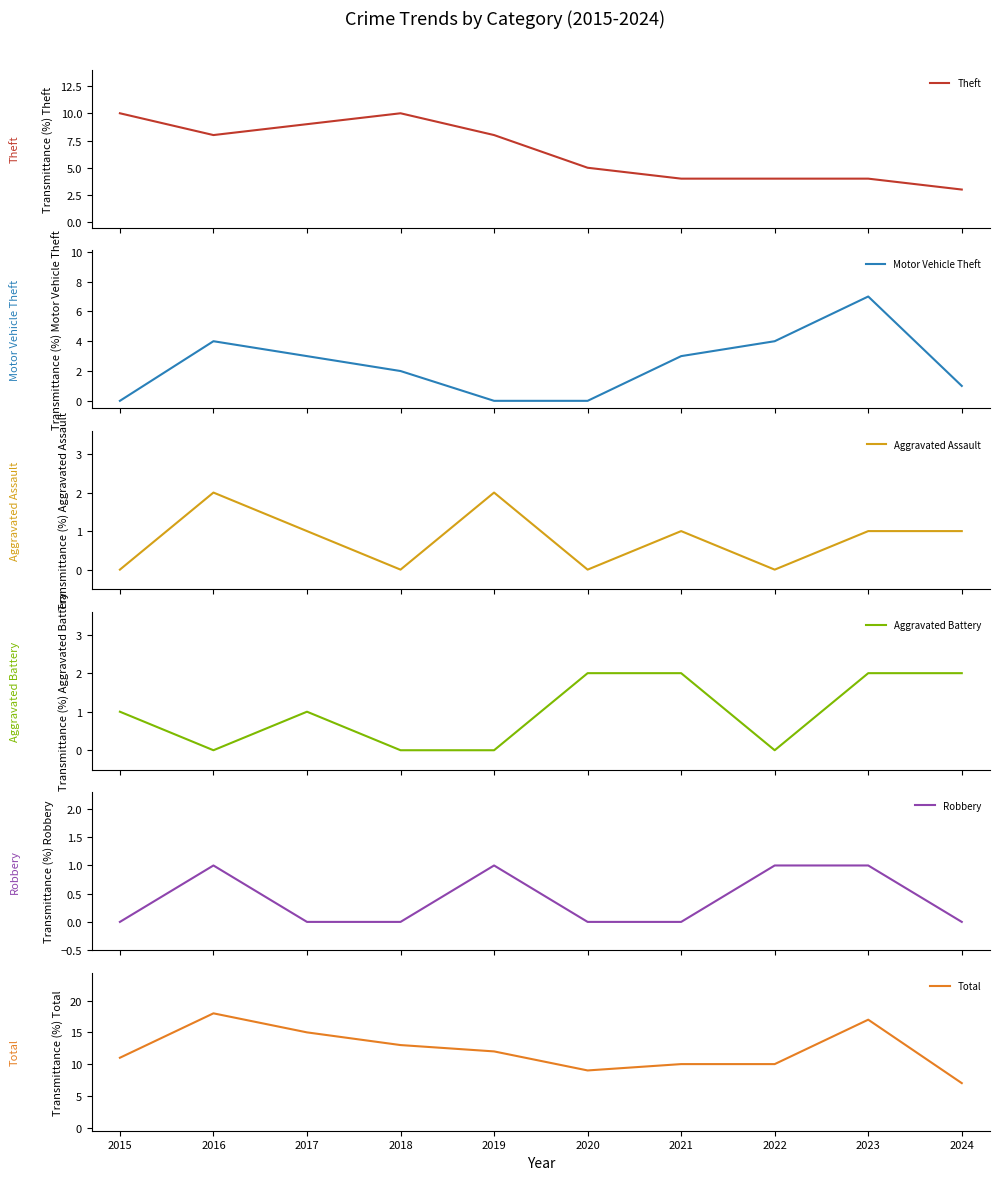

Which series has the largest range (max minus min)?

Total